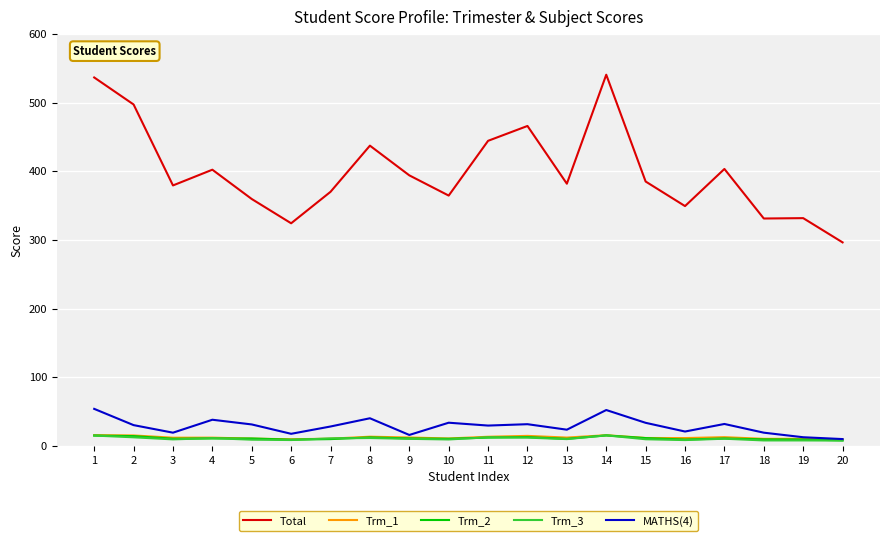

True or false: Total and Trm_2 cross at least once.

False